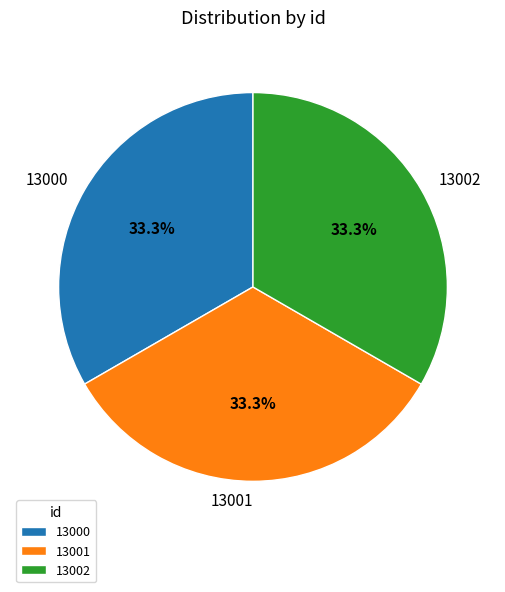

The 13001 slice represents 45% of the pie. True or false?

False